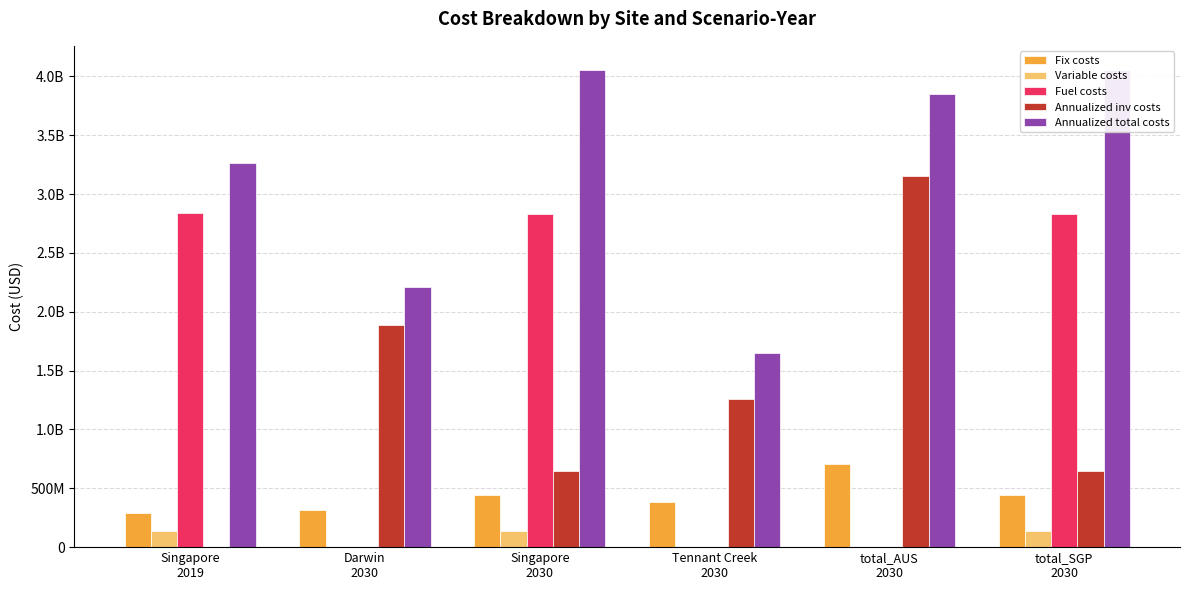

How many values in the Fix costs series are below 444082940?

3